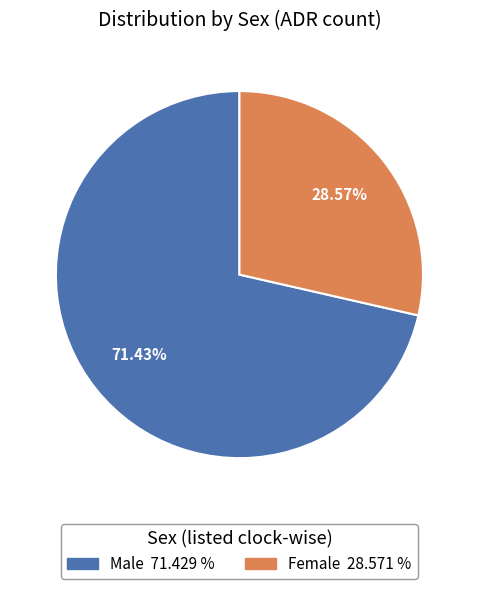

What is the largest slice in the pie chart?

Male